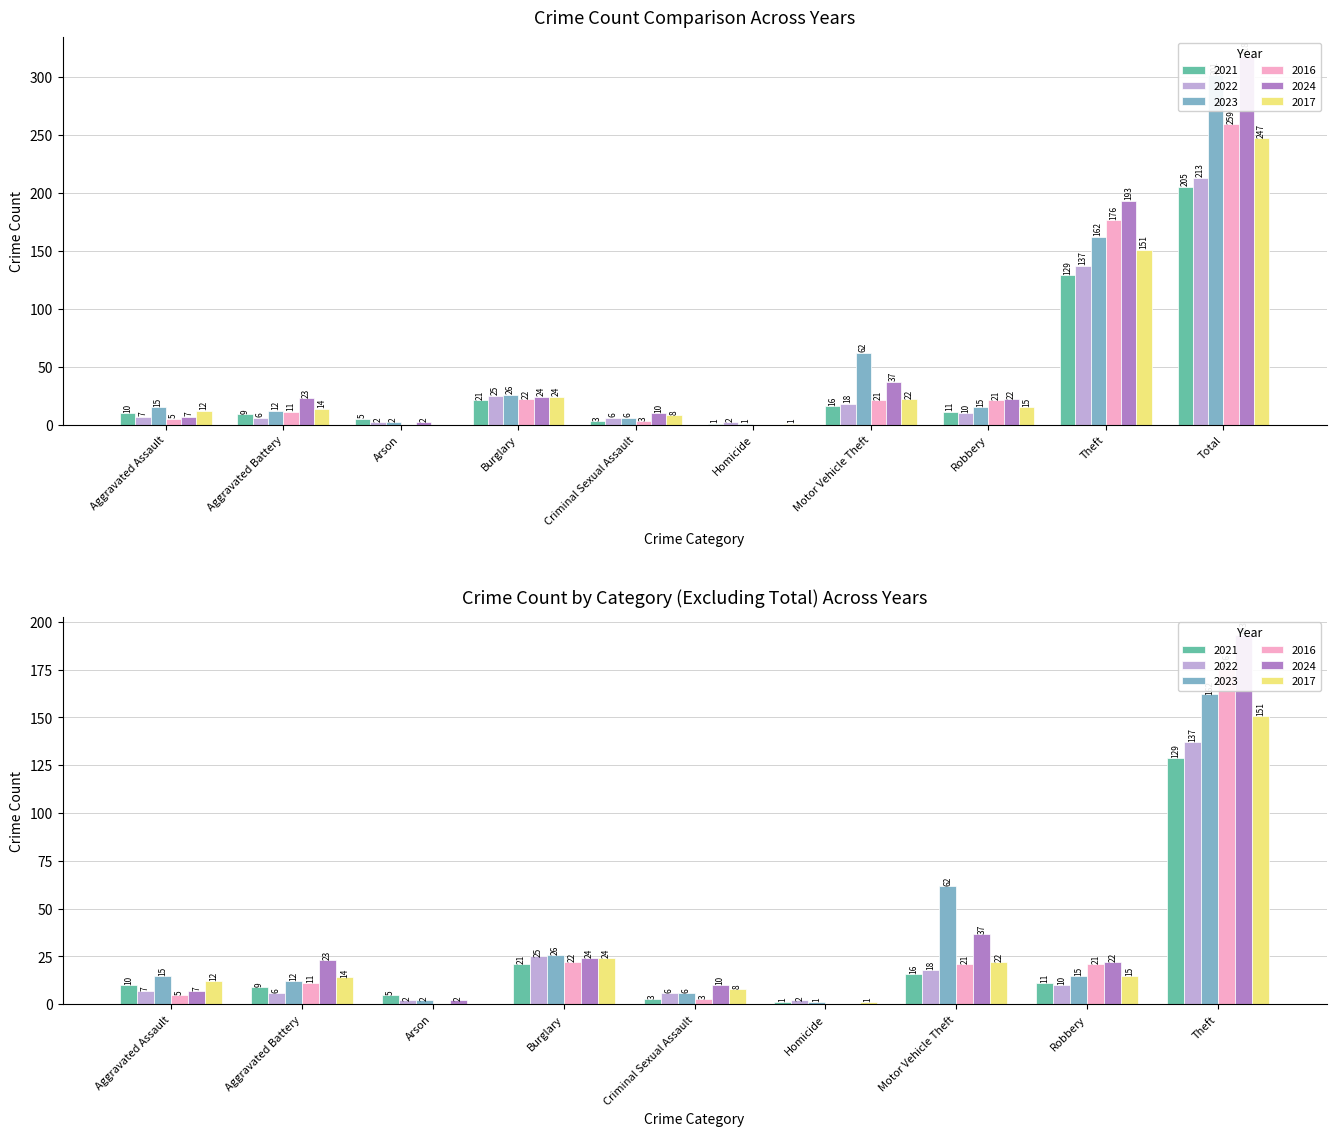

Are the bars horizontal?

No